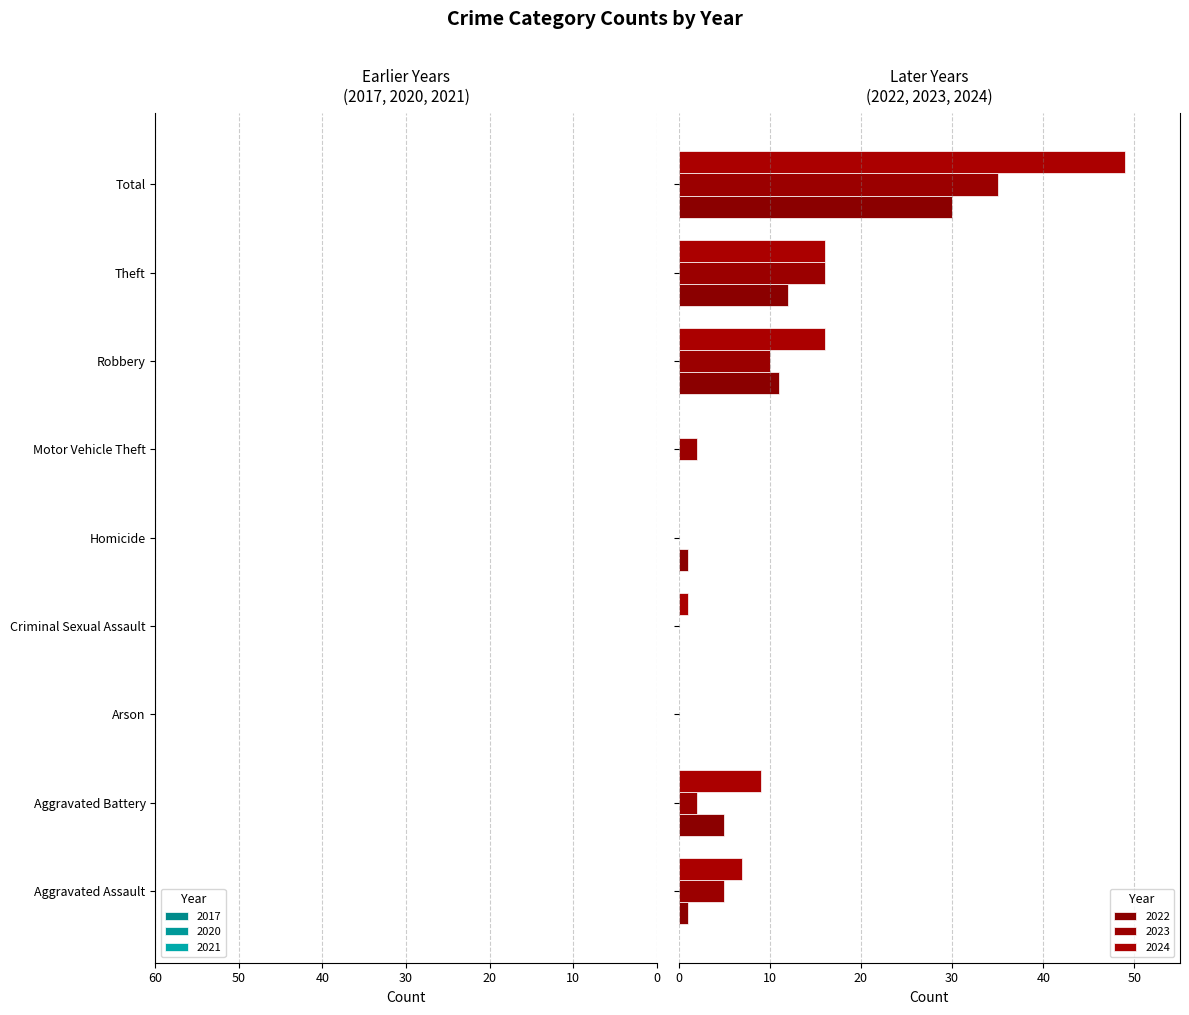

What is the greatest value displayed?

49